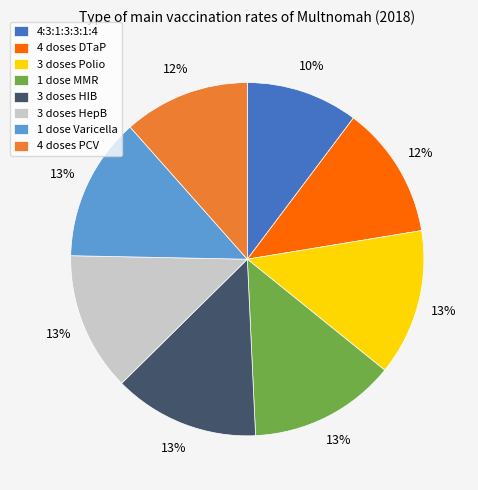

Which slice is the smallest?

4:3:1:3:3:1:4